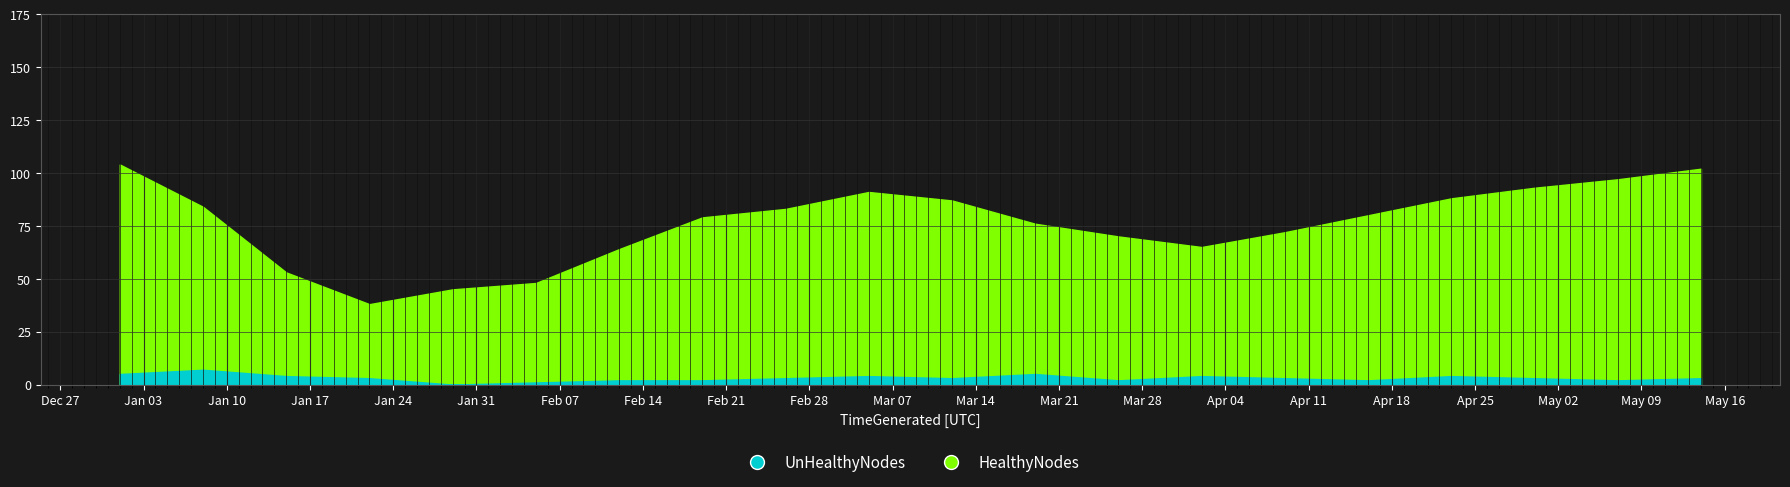

Read the UnHealthyNodes value at 2023-03-19.

5